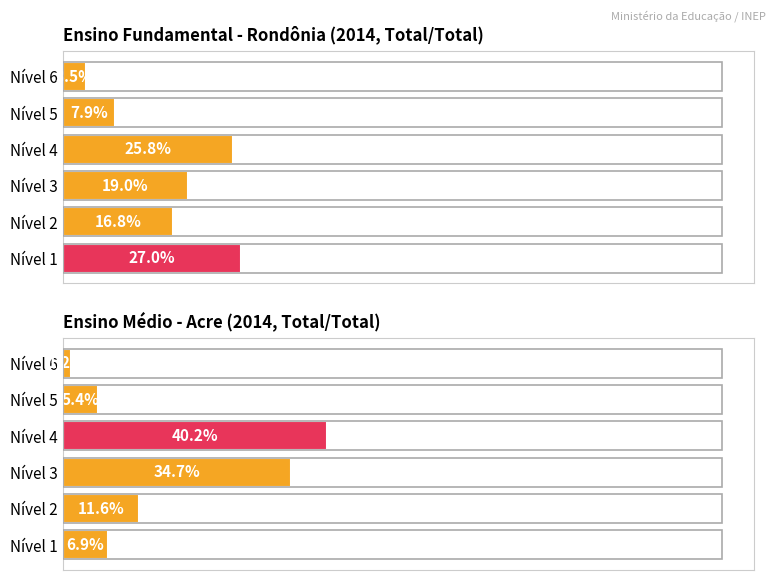

What is the value of the 5th bar from the left?

5.4